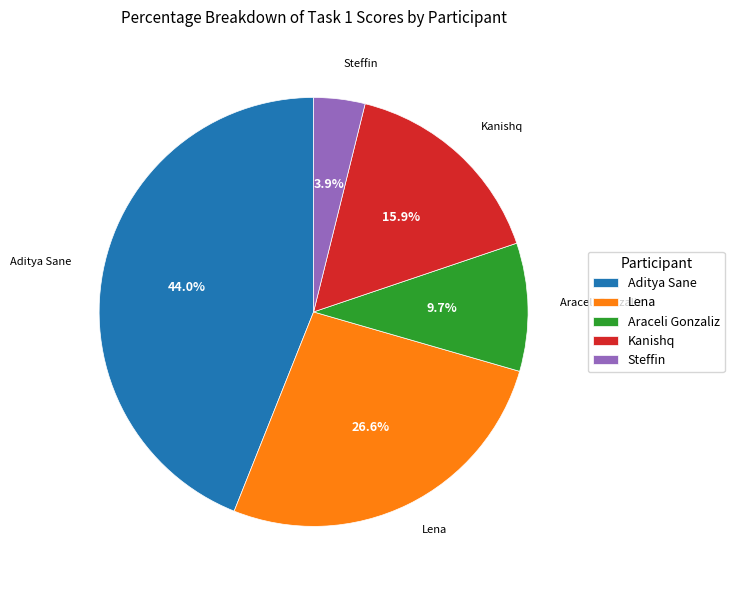

Which slice is the largest?

Aditya Sane